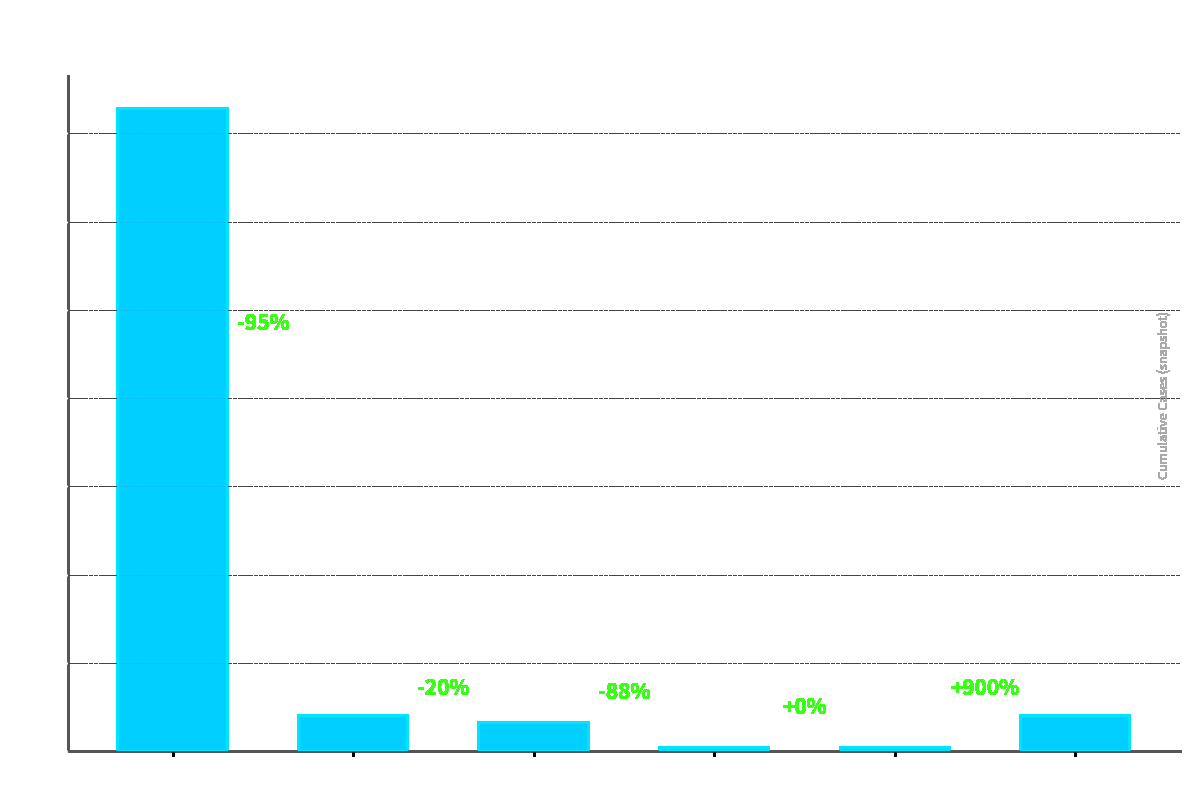

What is the approximate value of CH at 2, to the nearest 5?

100